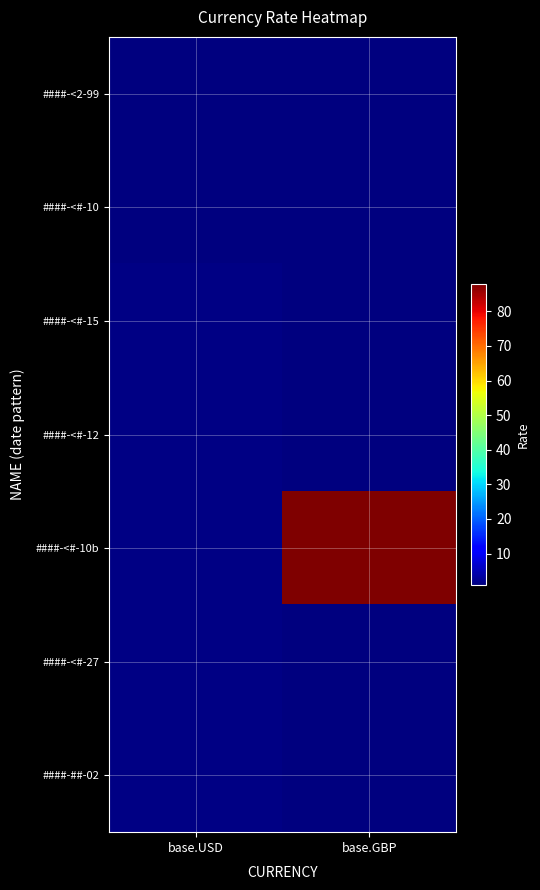

Reading right to left, list all the values displayed in this chart.

####-<2-99: base.GBP=0.8	base.USD=0.9
####-<#-10: base.GBP=0.8	base.USD=1.1
####-<#-15: base.GBP=0.8	base.USD=1.1
####-<#-12: base.GBP=0.9	base.USD=1.2
####-<#-10b: base.GBP=88.0	base.USD=1.2
####-<#-27: base.GBP=0.9	base.USD=1.3
####-##-02: base.GBP=0.8	base.USD=1.4